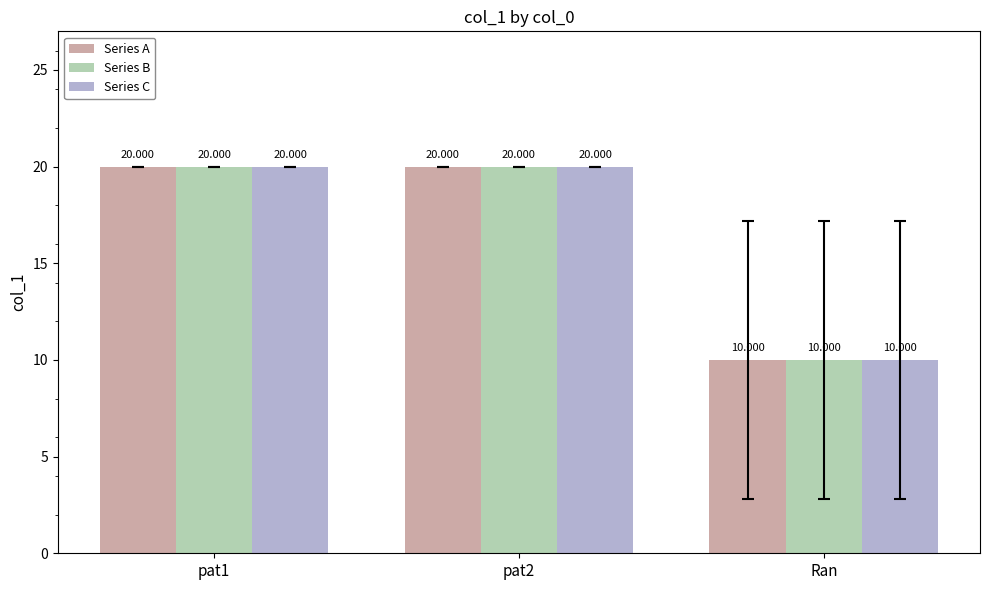

Read the Series A value at pat2, to the nearest 10.

20